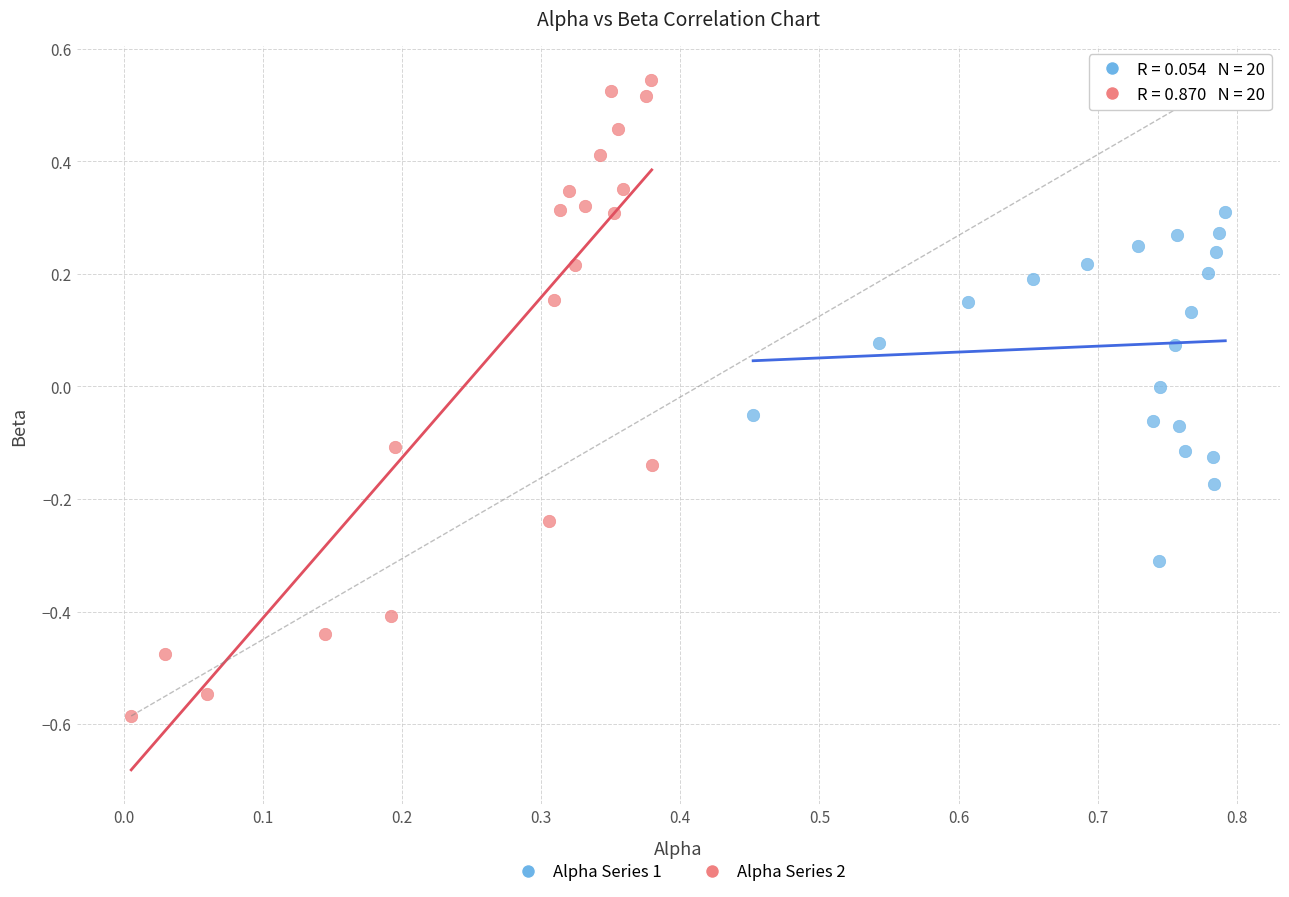

Which series has the widest spread of Y values?

Alpha Series 2